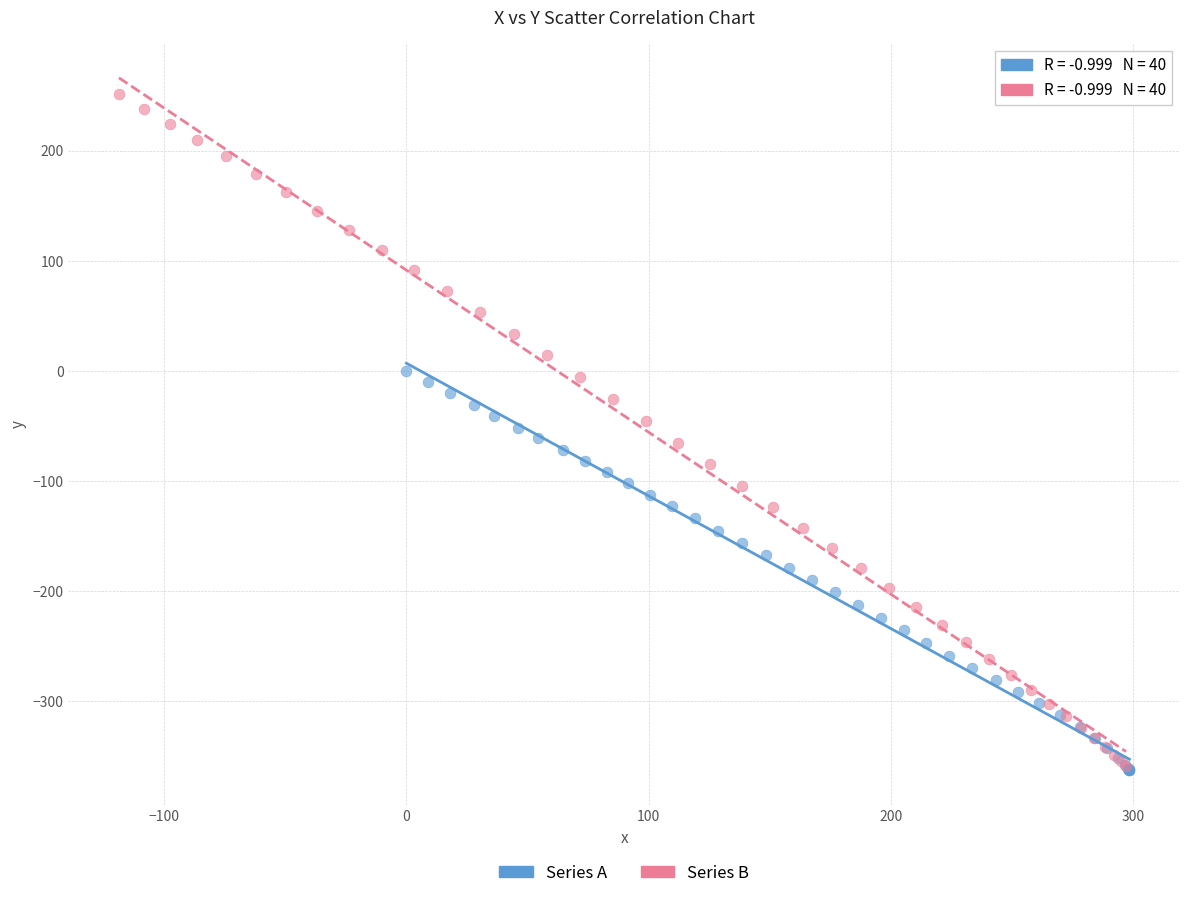

Which series has the widest spread of Y values?

Series B